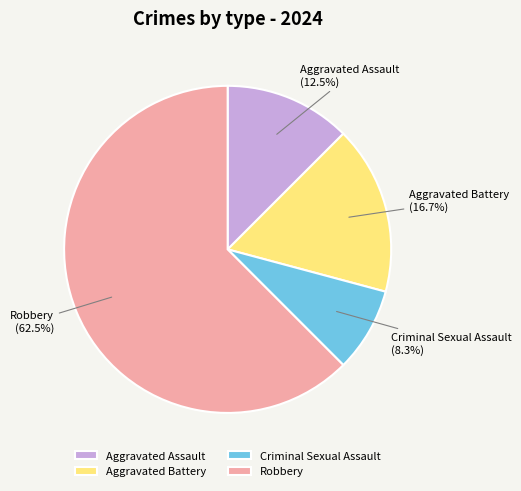

How many segments does this pie chart have?

4